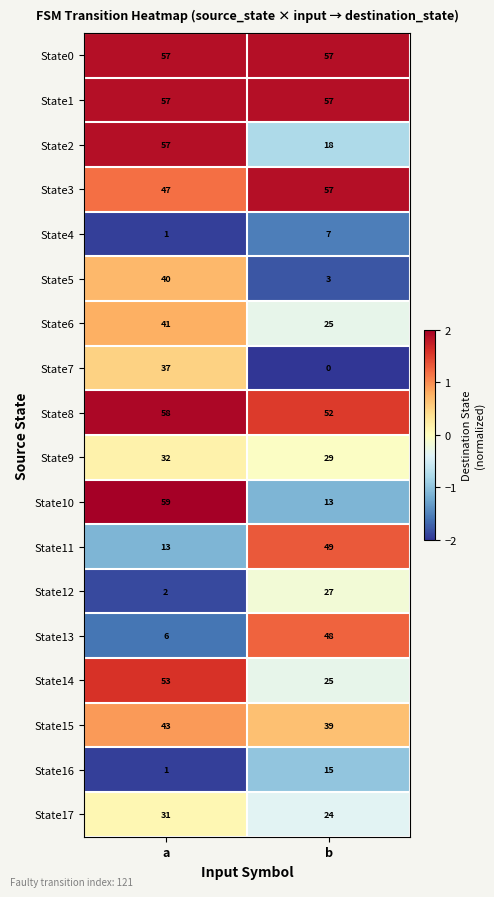

What is the minimum value shown in the chart?

0